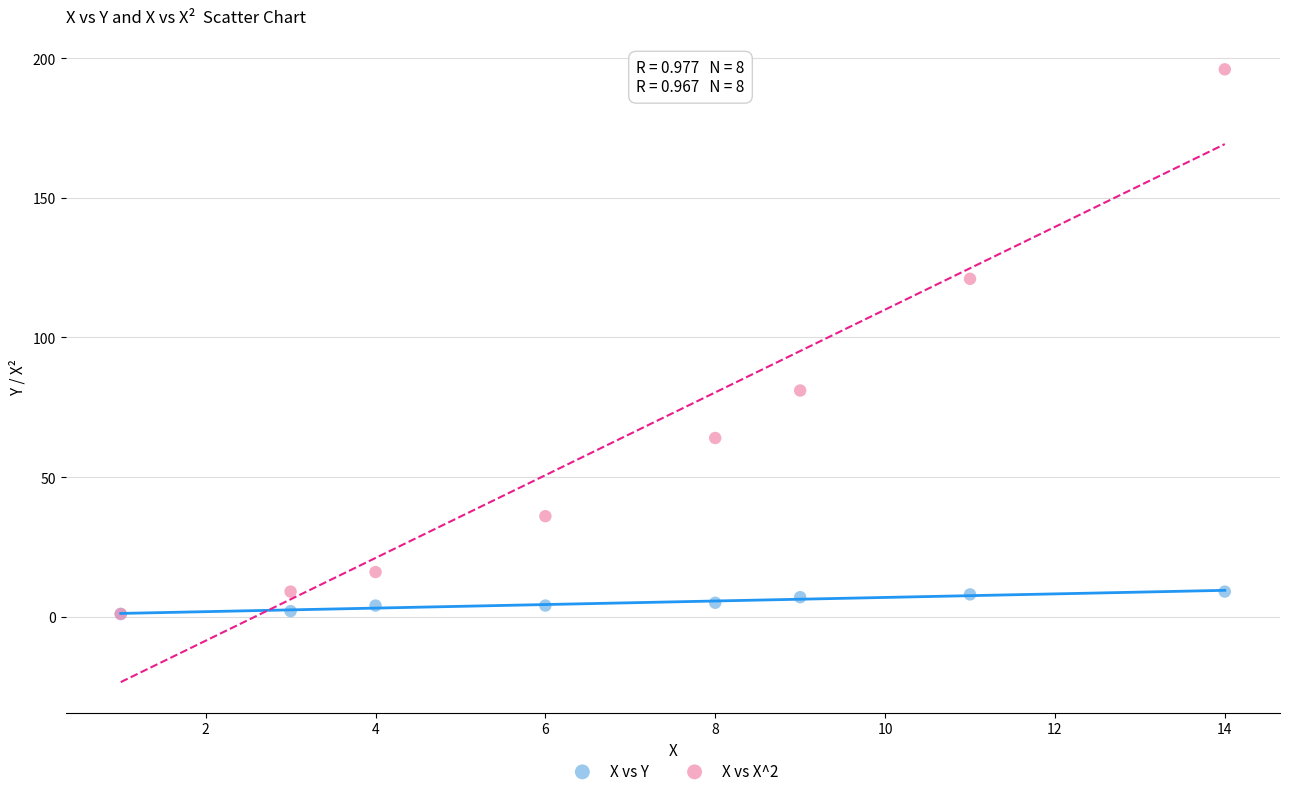

Which series contains the highest Y value?

X vs X^2